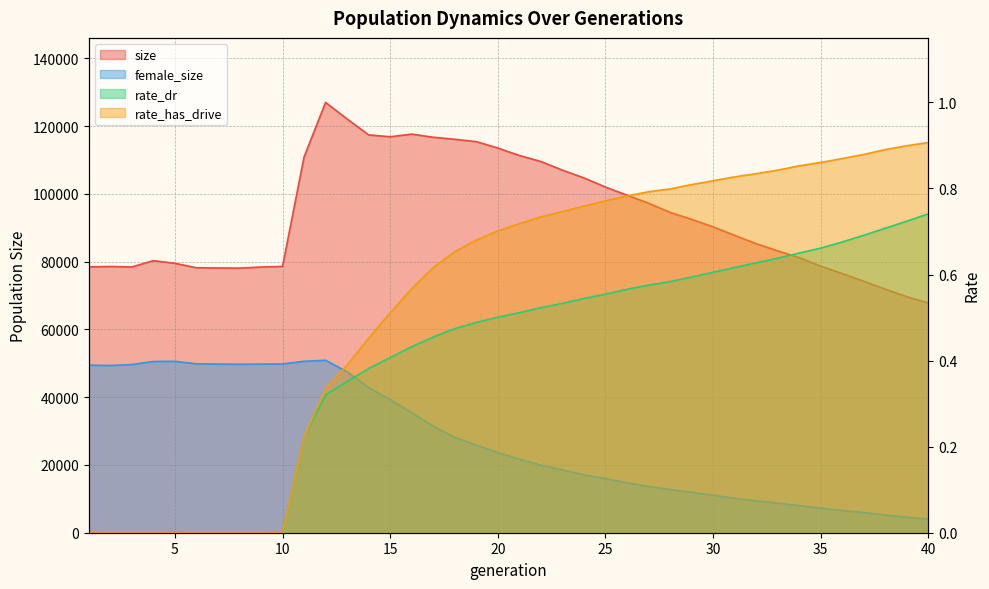

True or false: size and rate_dr cross at least once.

False